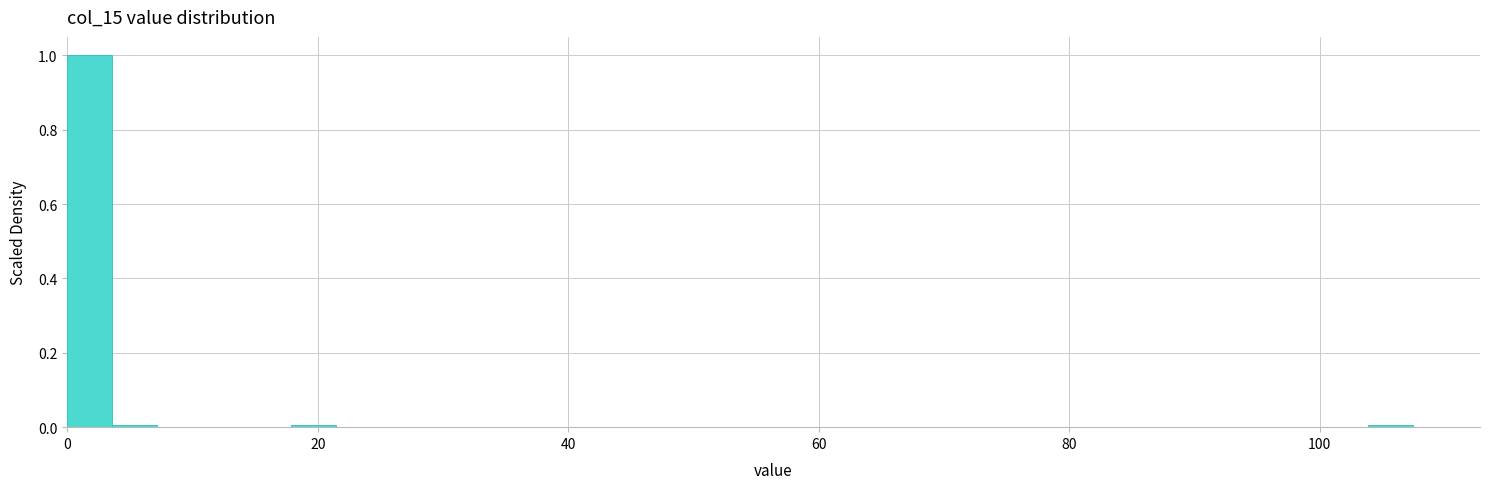

Around what value on the x-axis is the tallest bar? Give the approximate position of its centre, as read against the axis.

2